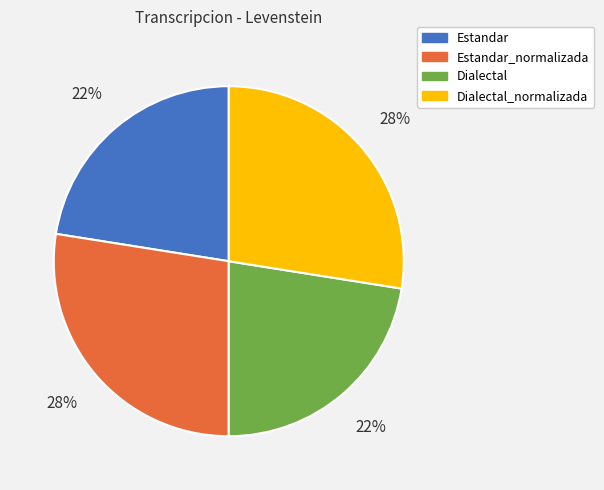

To the nearest percent, what is the average slice percentage?

25%